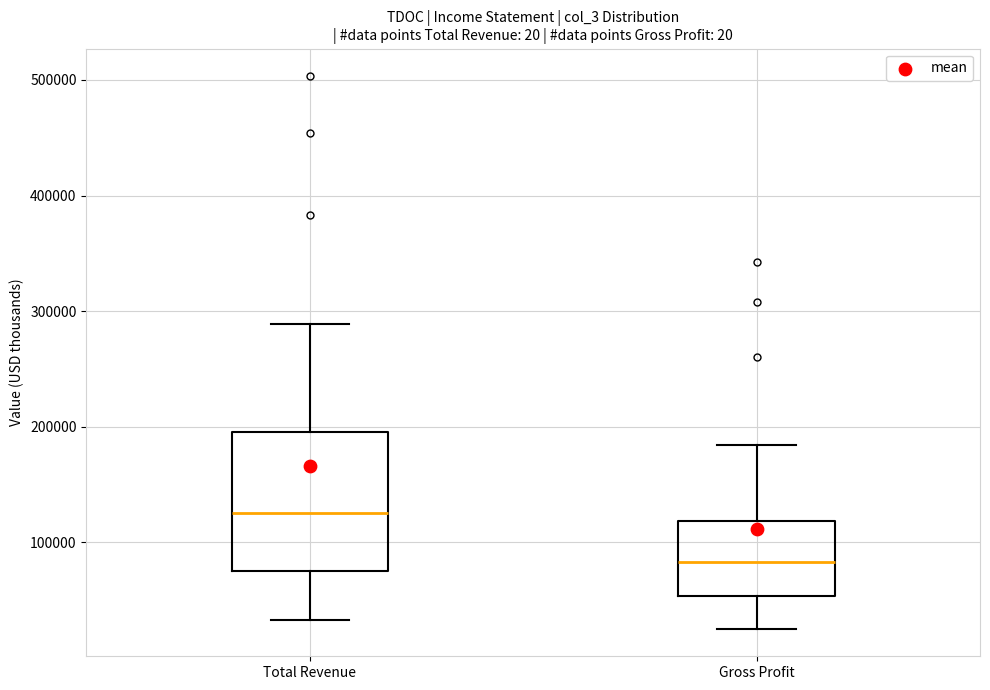

Which box's median line is the lowest?

Gross Profit